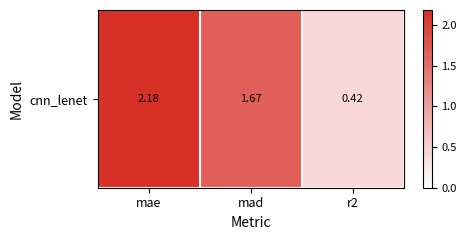

What is the average value?

1.4